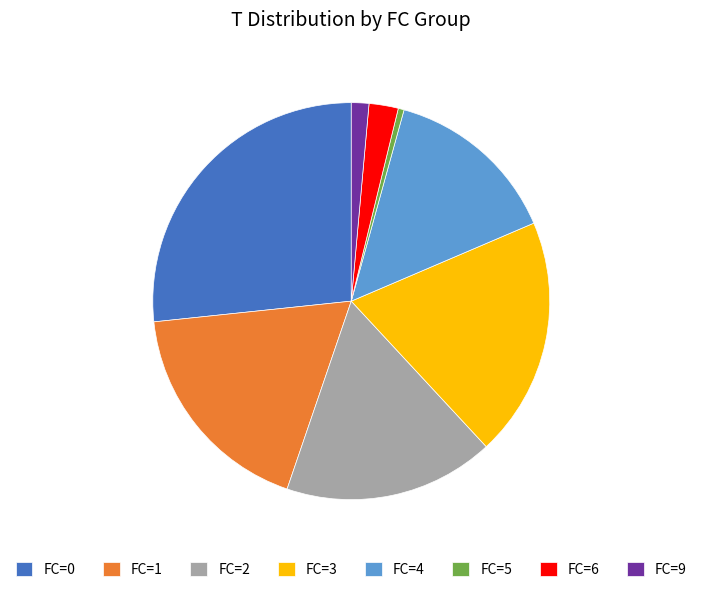

Count the number of slices in the pie.

8